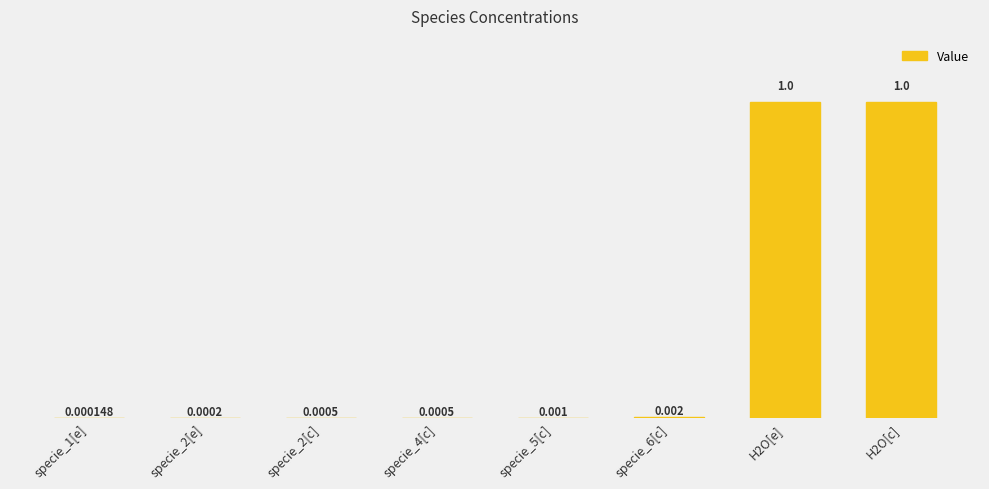

Reading left to right, extract all data points from this chart.

0.0	0.0	0.0	0.0	0.0	0.0	1.0	1.0